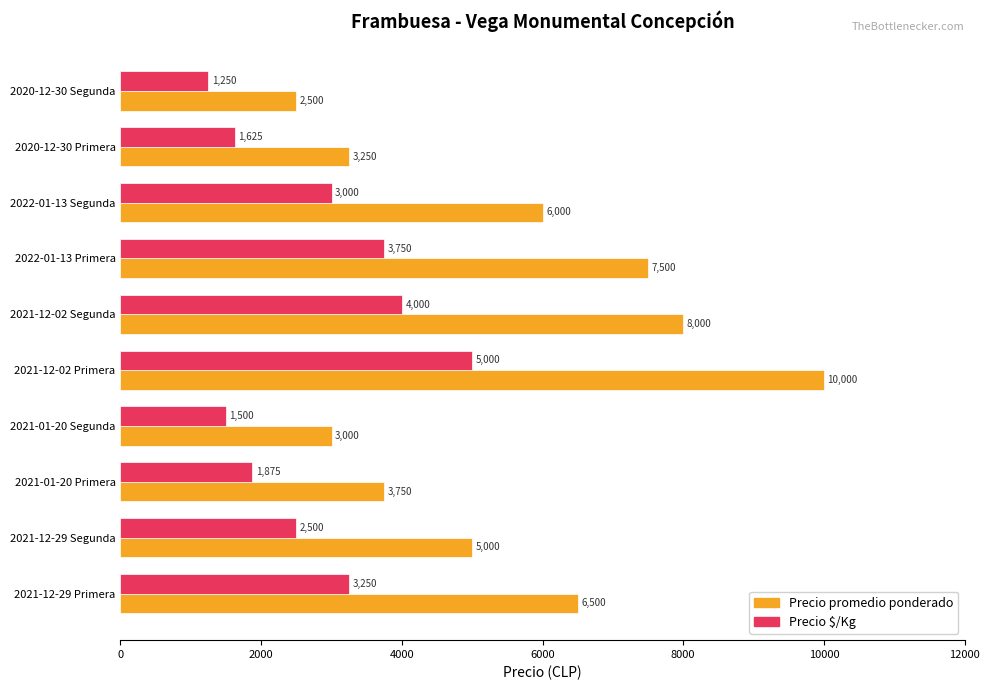

What is the total value across all series at 2021-12-02 Primera?

15000